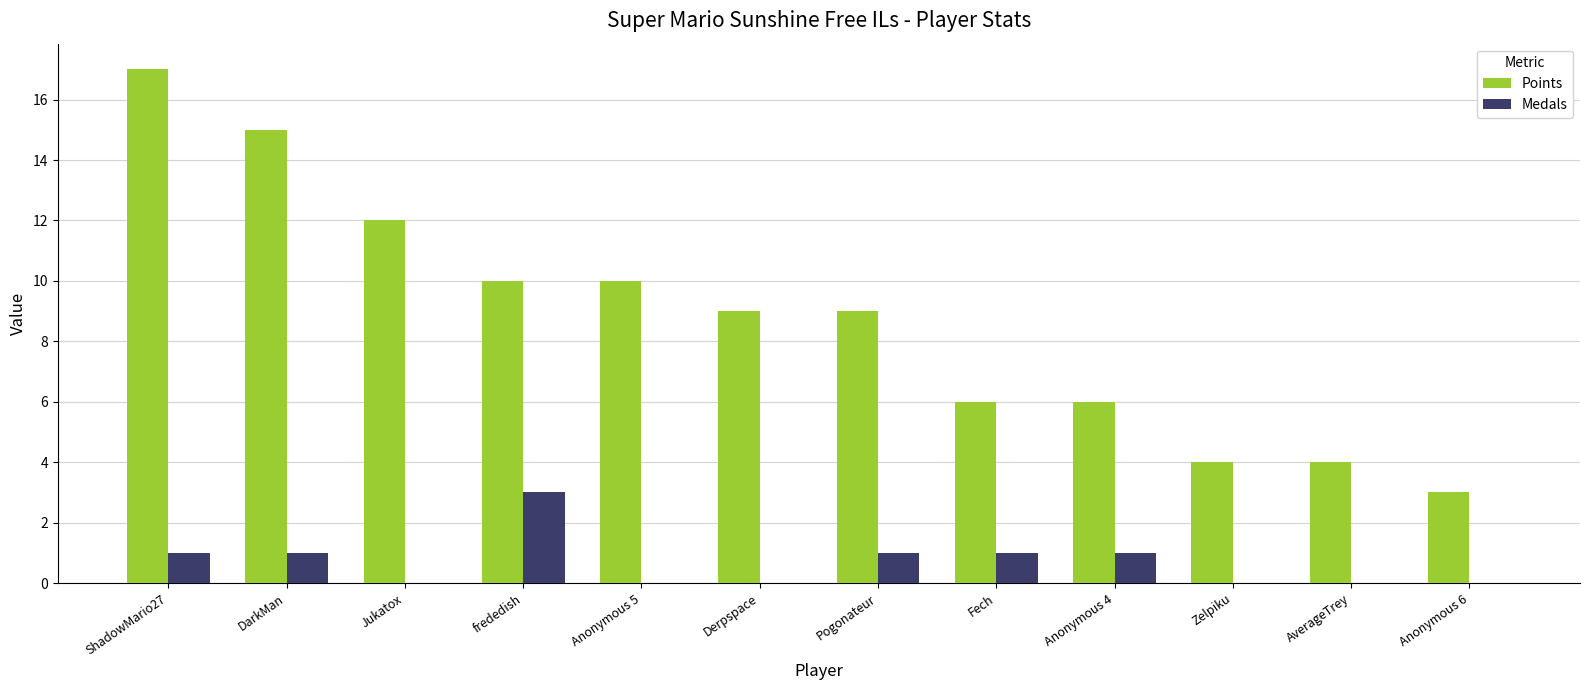

Which series has the largest range (max minus min)?

Points